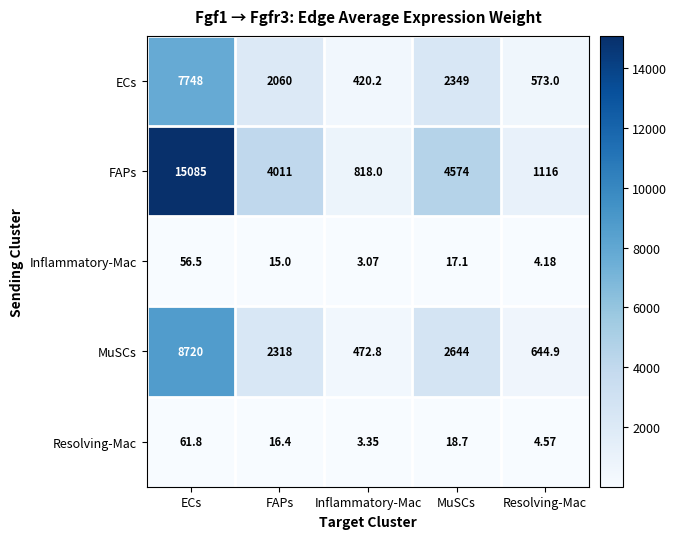

At which label is Resolving-Mac closest to 32?

MuSCs